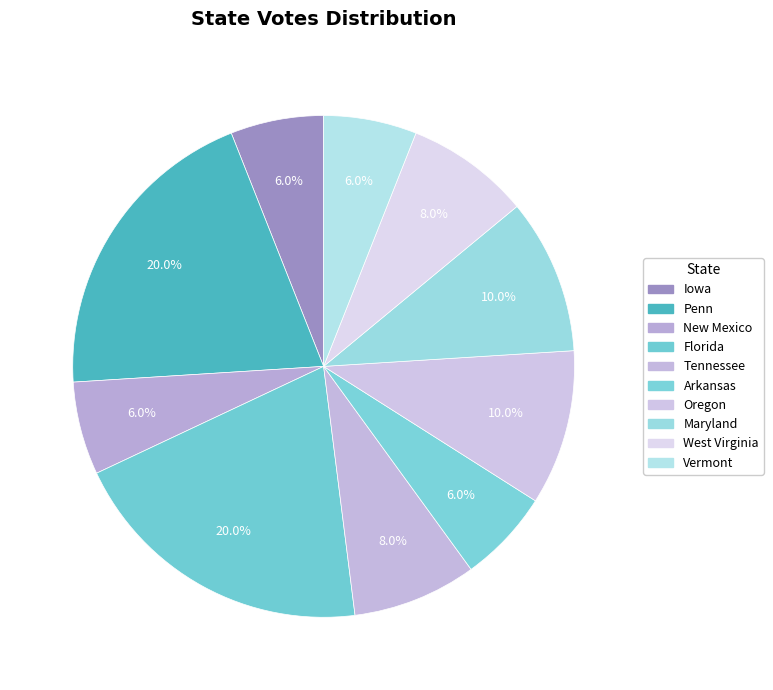

True or false: West Virginia accounts for 8% of the total.

True